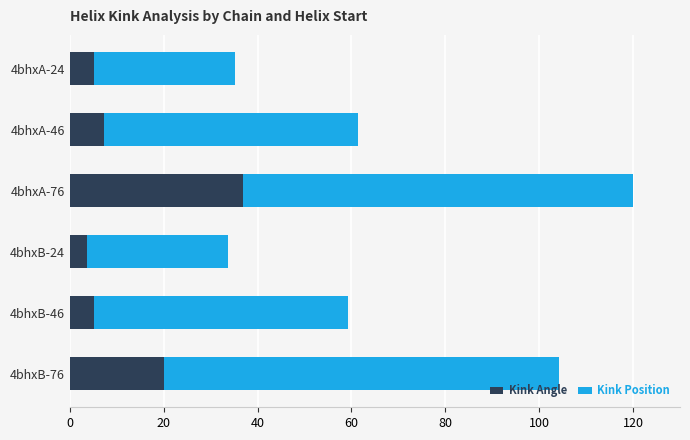

What is the sum of all Kink Angle values?

78.3